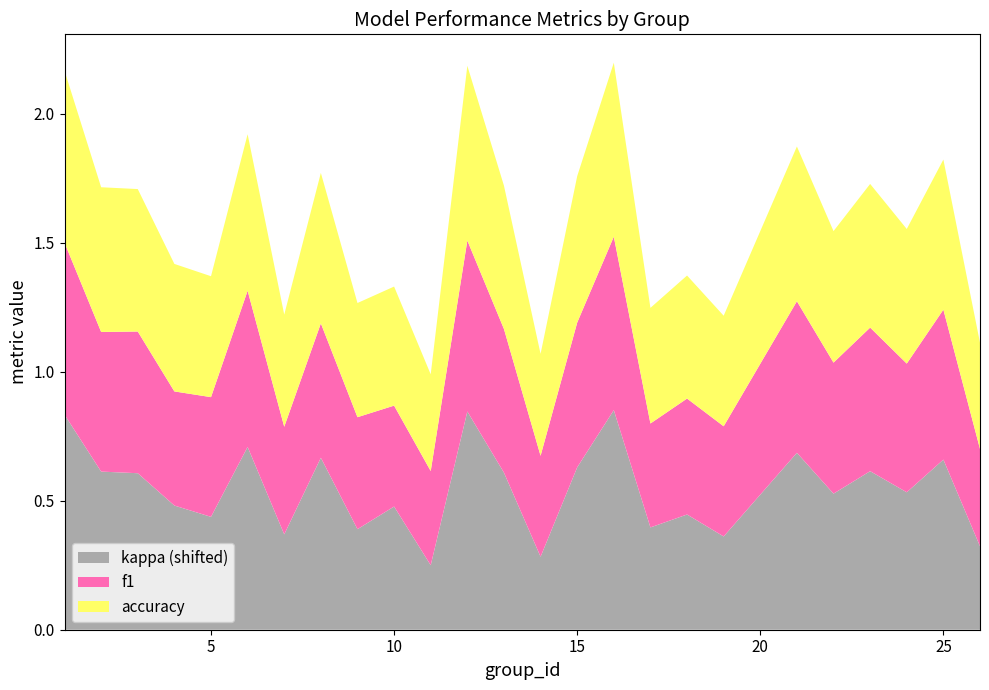

Reading right to left, extract all data points from this chart.

f1: 0.4	0.6	0.5	0.6	0.5	0.6	0.4	0.4	0.4	0.7	0.6	0.4	0.6	0.7	0.4	0.4	0.4	0.5	0.4	0.6	0.5	0.4	0.5	0.5	0.7
accuracy: 0.4	0.6	0.5	0.6	0.5	0.6	0.4	0.5	0.4	0.7	0.6	0.4	0.6	0.7	0.4	0.5	0.4	0.6	0.4	0.6	0.5	0.5	0.6	0.6	0.7
kappa: -0.2	0.2	0.0	0.1	0.0	0.2	-0.1	-0.1	-0.1	0.4	0.1	-0.2	0.1	0.3	-0.2	-0.0	-0.1	0.2	-0.1	0.2	-0.1	-0.0	0.1	0.1	0.3